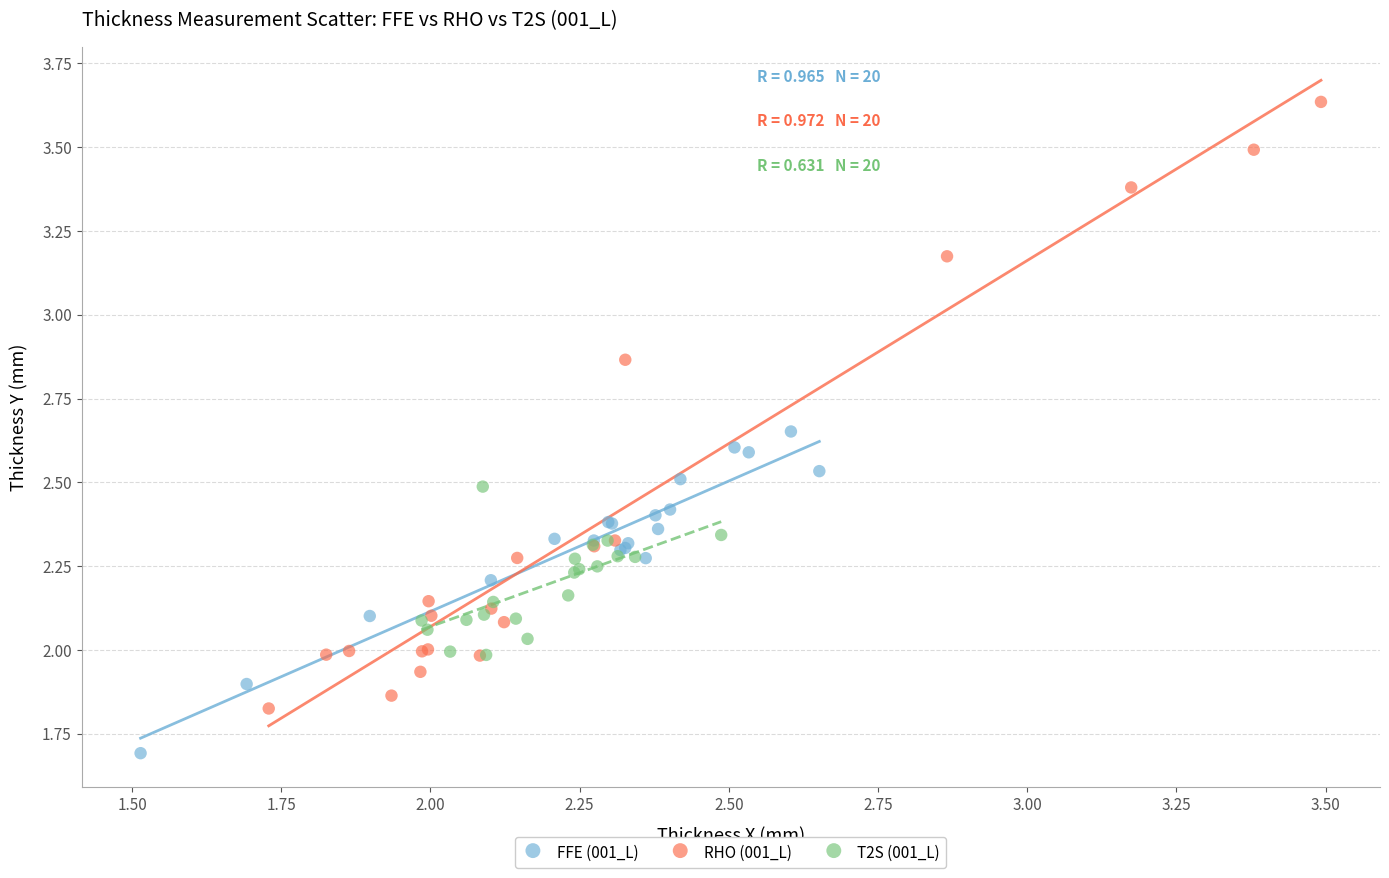

Which series has the widest spread of Y values?

RHO (001_L)